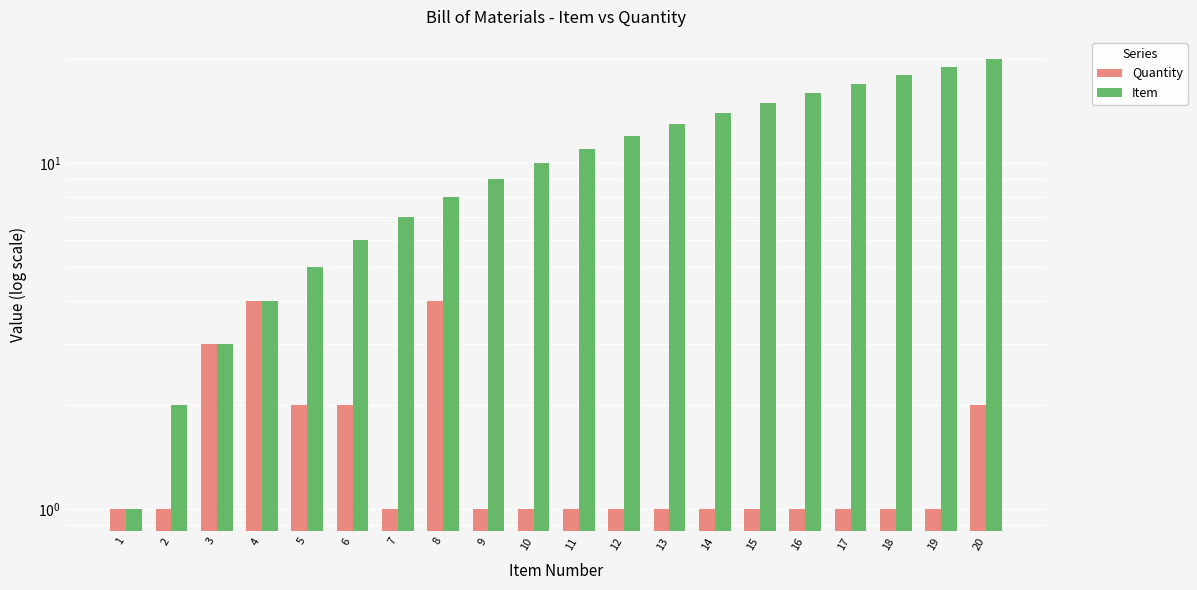

What is the difference between the highest and lowest values at 19?

18